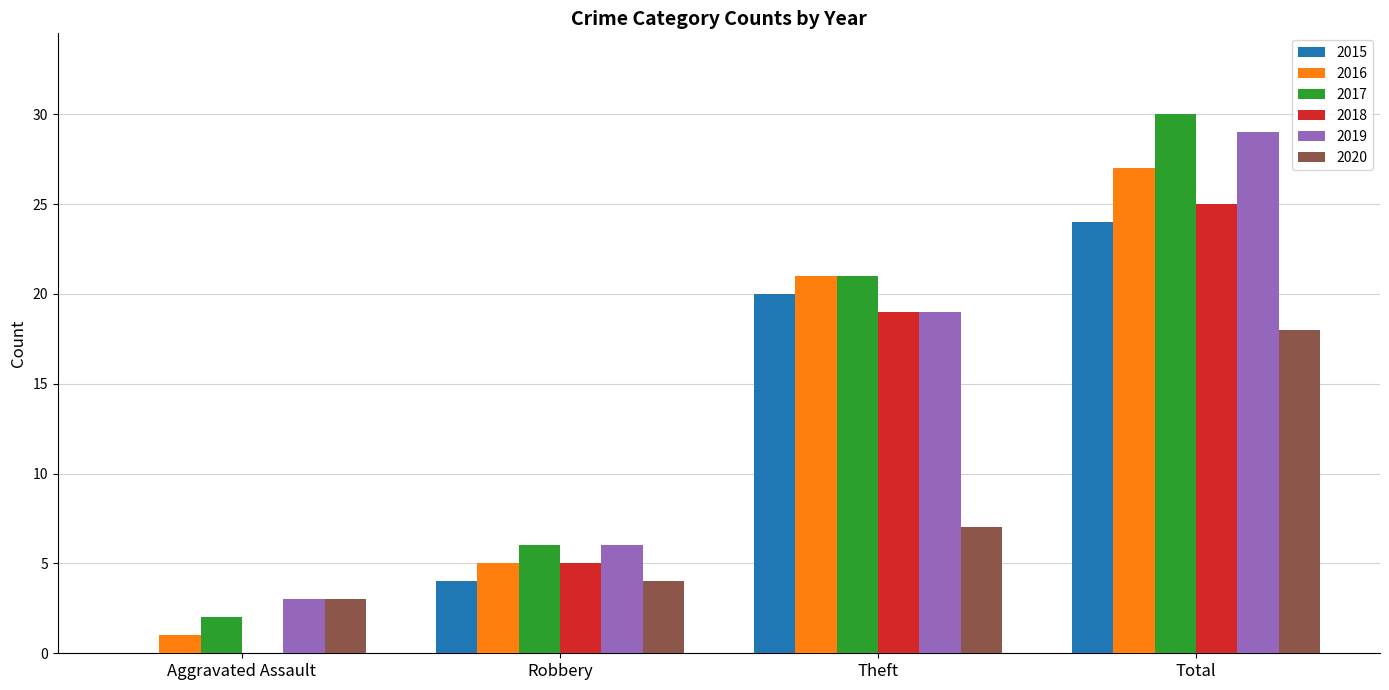

At which label is 2017 closest to 16?

Theft